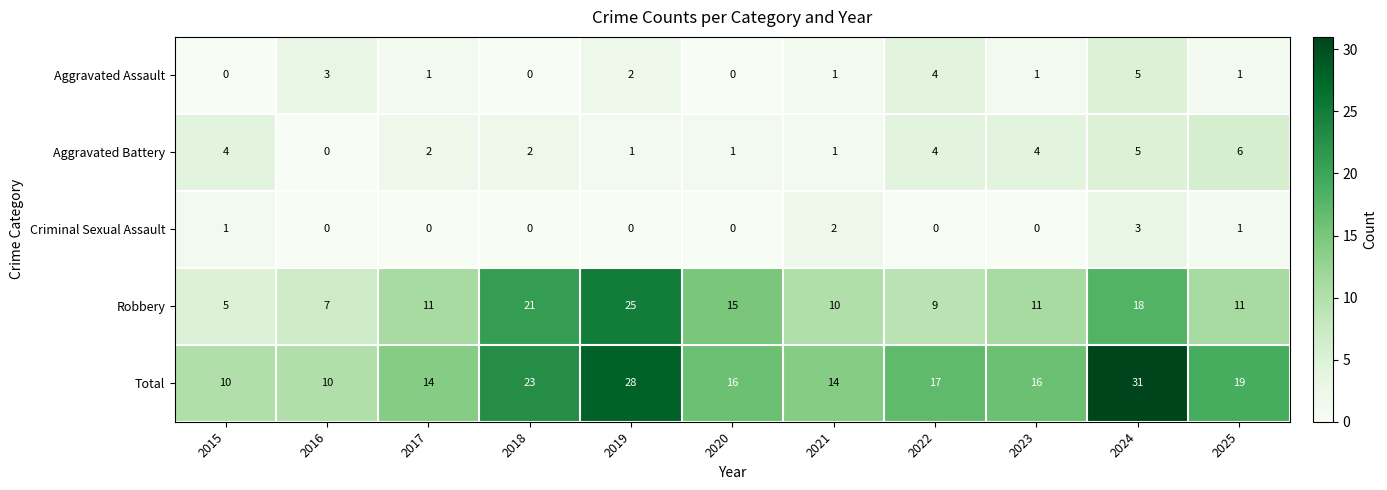

Is it true that Robbery equals 21 at 2018?

True